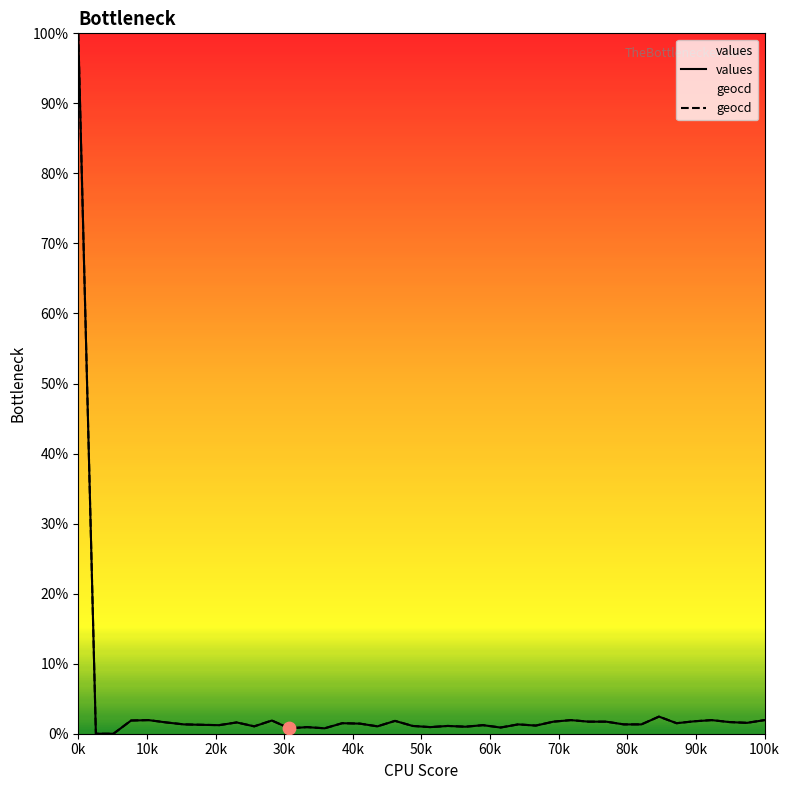

What are all the series names shown in the legend?

values, geocd